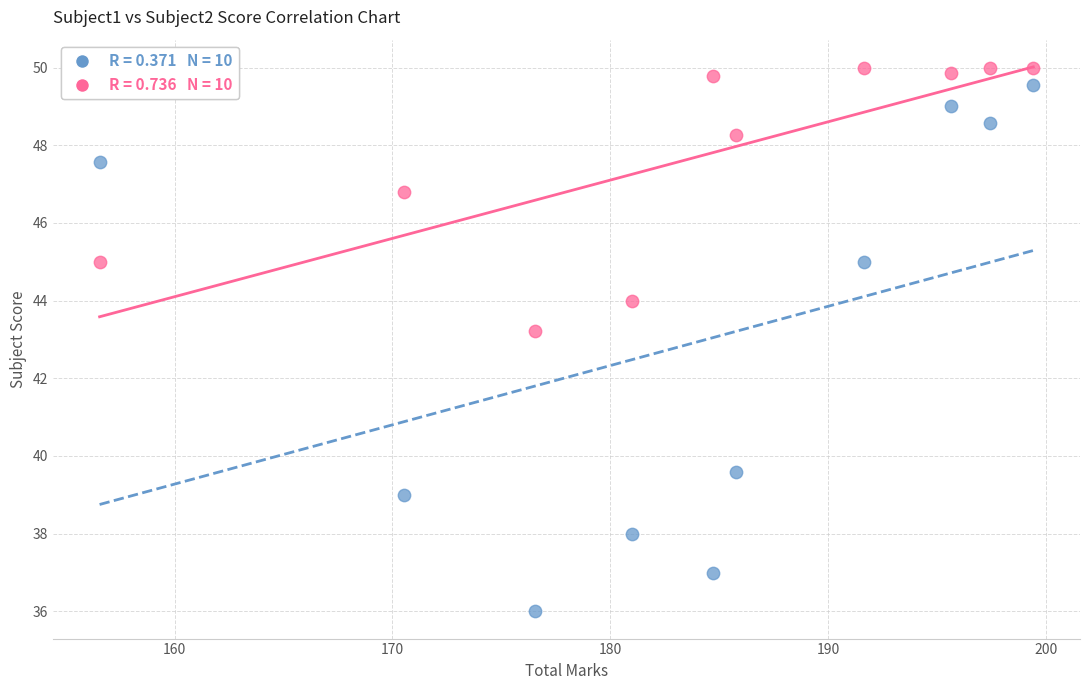

Across all data points, what is the range of Y values (max minus min)?

14.0